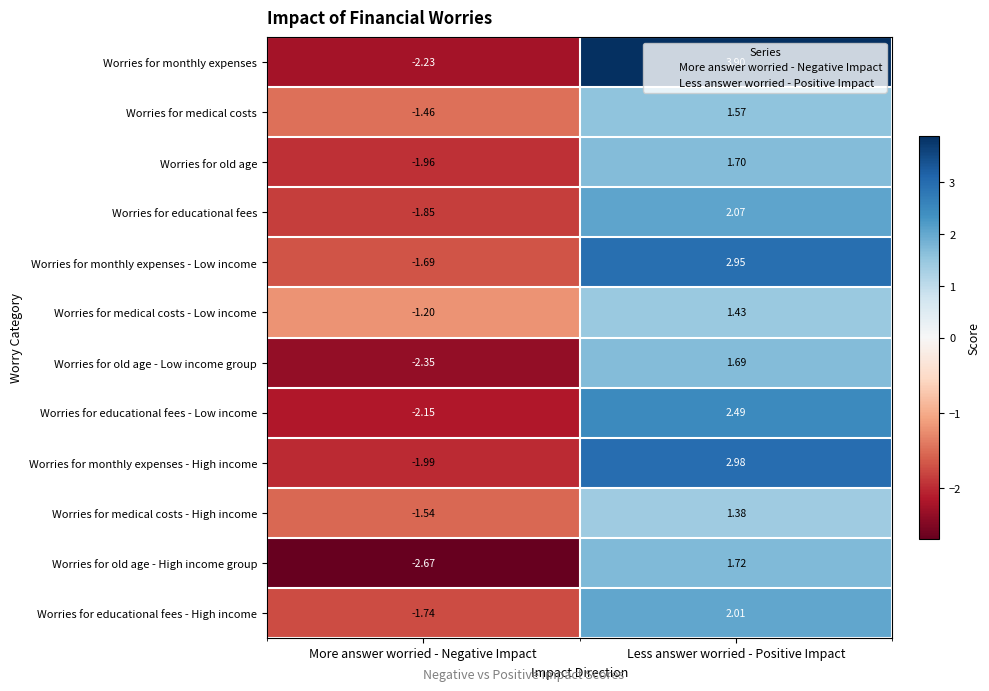

Which category has the lowest value in the Worries for educational fees - Low income series?

More answer worried - Negative Impact